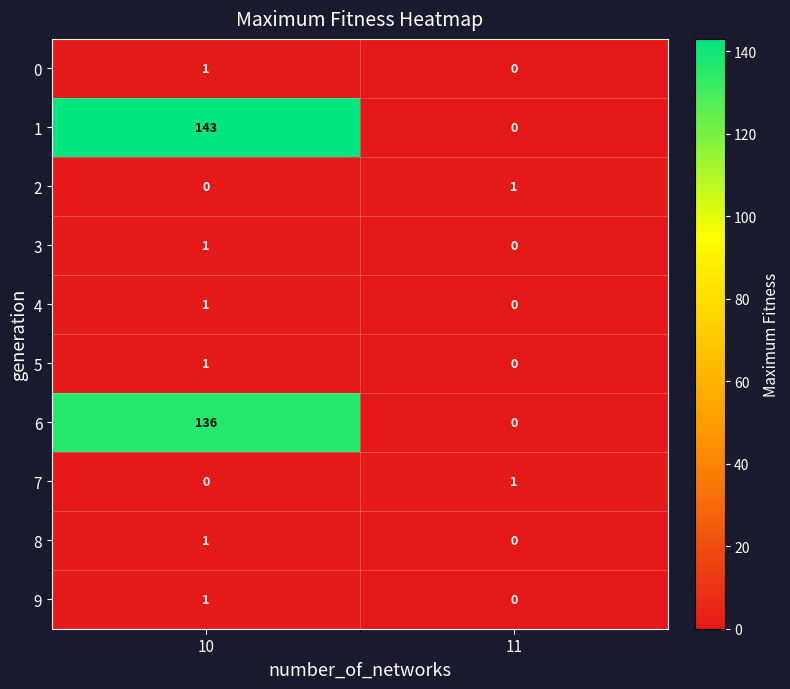

Where is 8 nearest to the value 0?

11